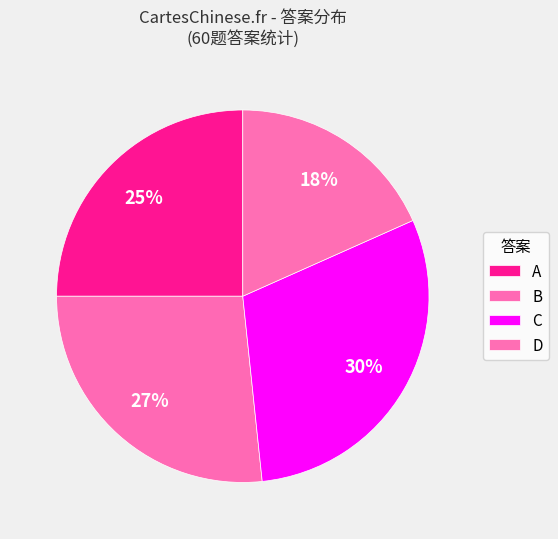

How many slices are in this pie chart?

4